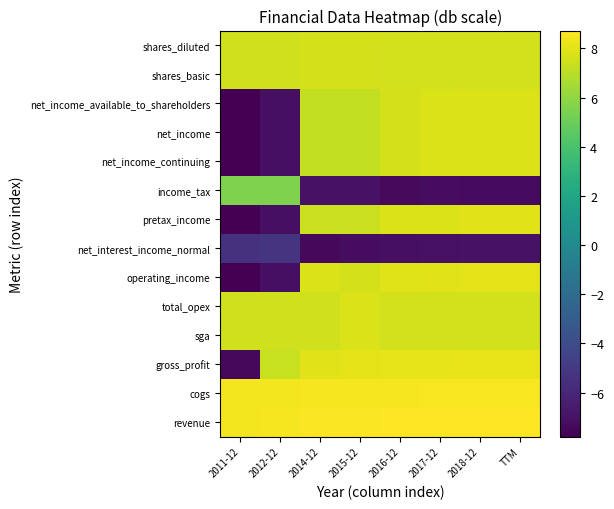

What is the maximum value shown in the chart?

8.7